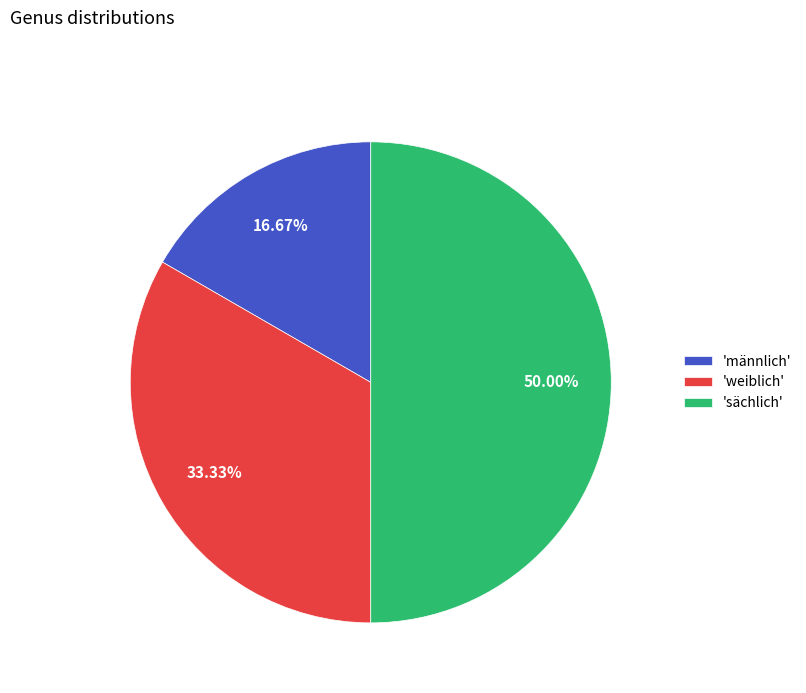

Count the number of slices in the pie.

3